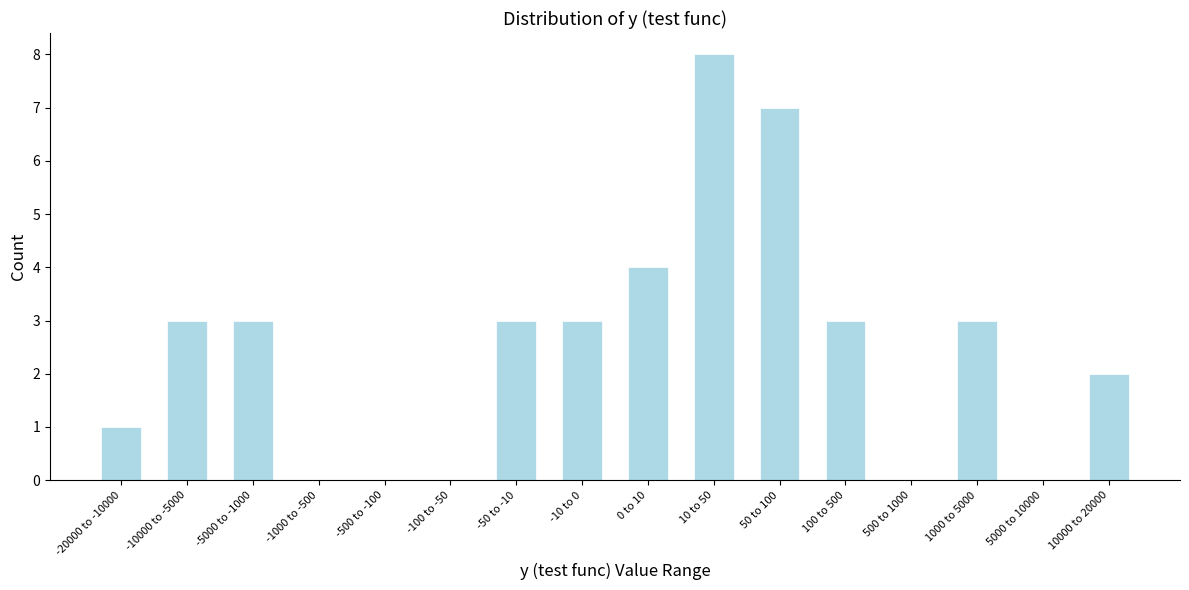

Reading left to right, transcribe all the data shown in this chart.

-20000 to -10000=1	-10000 to -5000=3	-5000 to -1000=3	-1000 to -500=0	-500 to -100=0	-100 to -50=0	-50 to -10=3	-10 to 0=3	0 to 10=4	10 to 50=8	50 to 100=7	100 to 500=3	500 to 1000=0	1000 to 5000=3	5000 to 10000=0	10000 to 20000=2